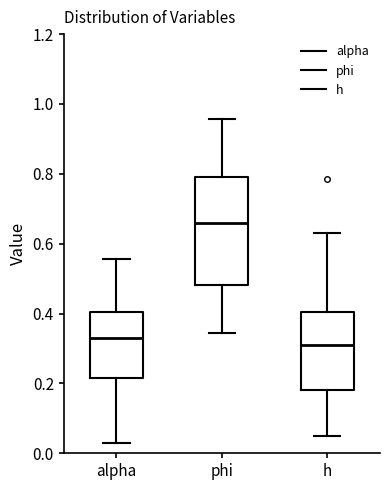

Which box's median line is the highest?

phi